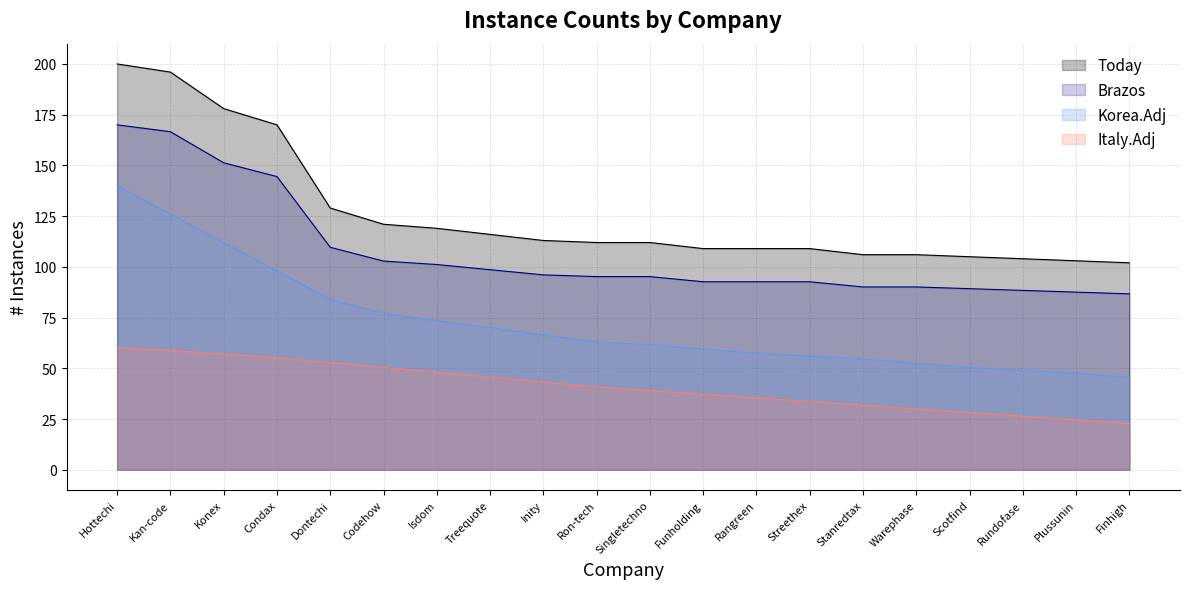

Reading left to right, extract all data points from this chart.

Today: 200.0	196.0	178.0	170.0	129.0	121.0	119.0	116.0	113.0	112.0	112.0	109.0	109.0	109.0	106.0	106.0	105.0	104.0	103.0	102.0
Brazos: 170.0	166.6	151.3	144.5	109.6	102.8	101.1	98.6	96.0	95.2	95.2	92.6	92.6	92.6	90.1	90.1	89.2	88.4	87.5	86.7
Korea.Adj: 140.0	126.0	112.0	98.0	84.0	77.0	73.5	70.0	66.5	63.0	61.6	59.5	57.4	56.0	54.6	52.5	50.4	49.0	47.6	45.5
Italy.Adj: 60.0	58.8	57.0	55.2	52.8	50.4	48.0	45.6	43.2	40.8	39.0	37.2	35.4	33.6	31.8	30.0	28.2	26.4	24.6	22.8